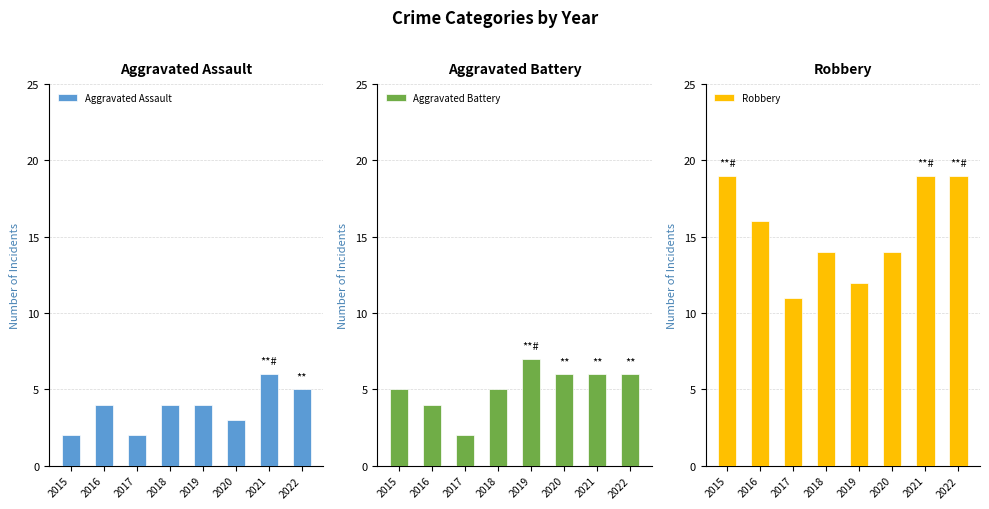

How many data points does each series have?

8